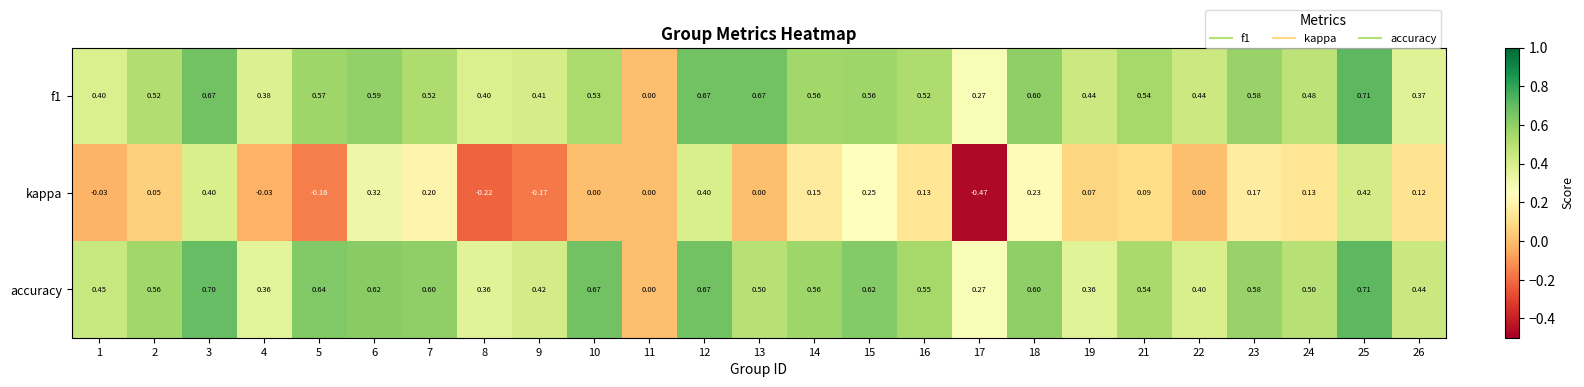

Which series has the largest range (max minus min)?

kappa